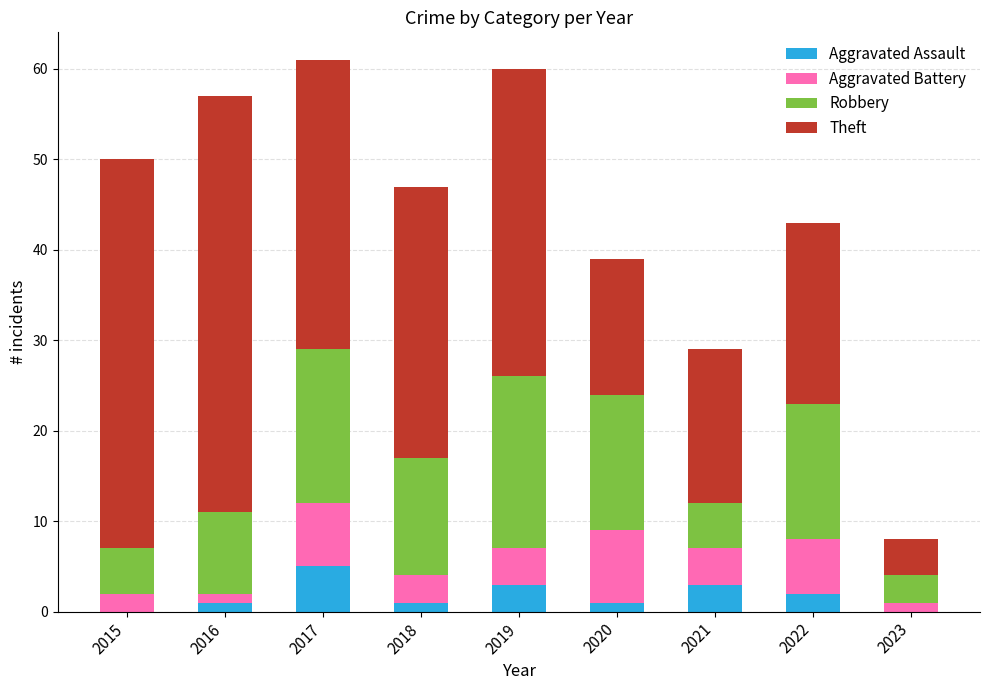

What is the highest value of the Aggravated Assault series?

5